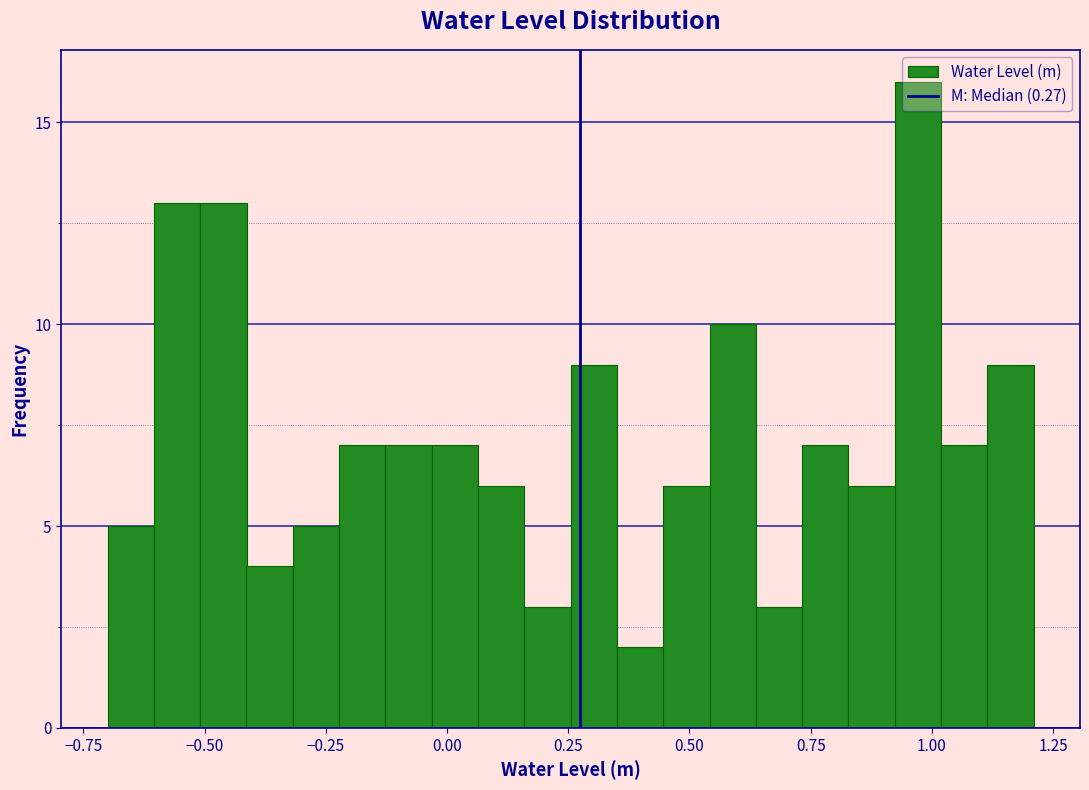

Read against the x-axis, roughly where is the centre of the tallest bar?

0.95